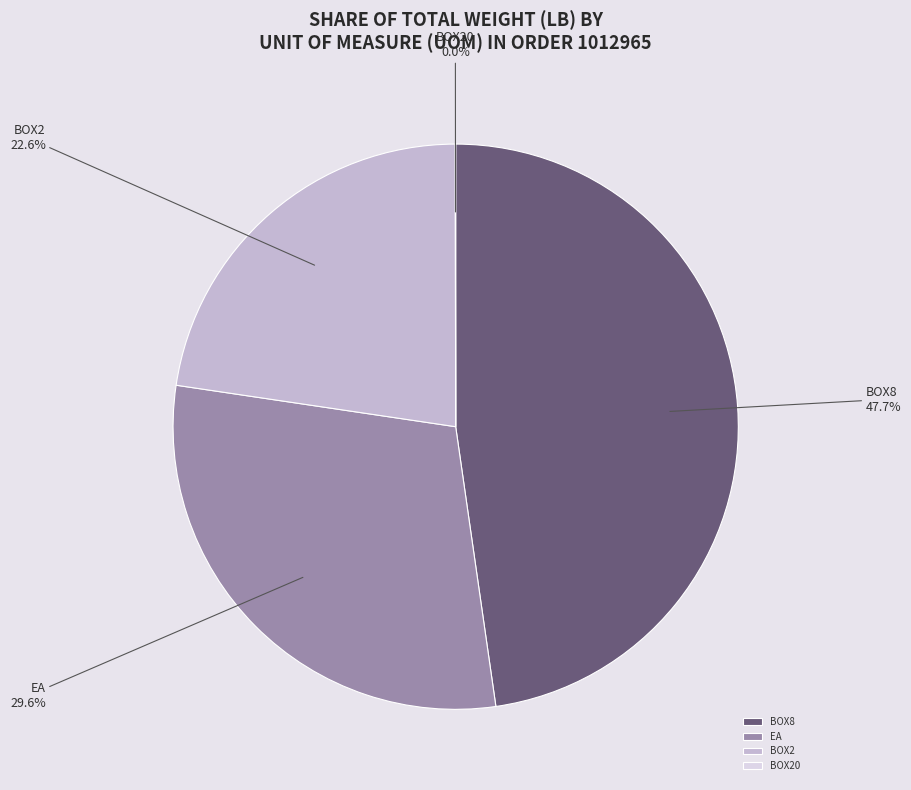

Which has a higher value, EA or BOX2?

EA